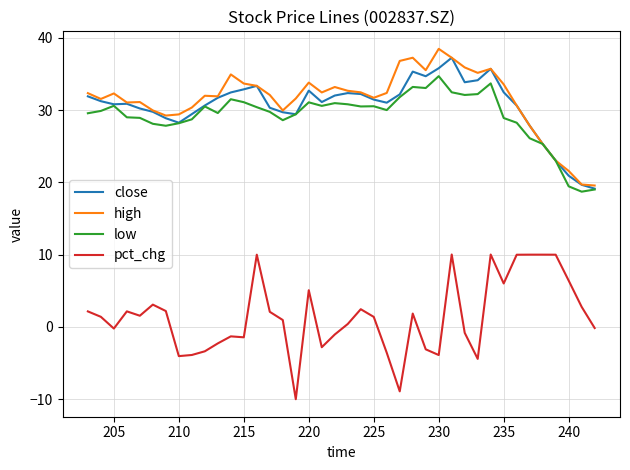

Is the value of high at 210 greater than the value of pct_chg at 30?

Yes